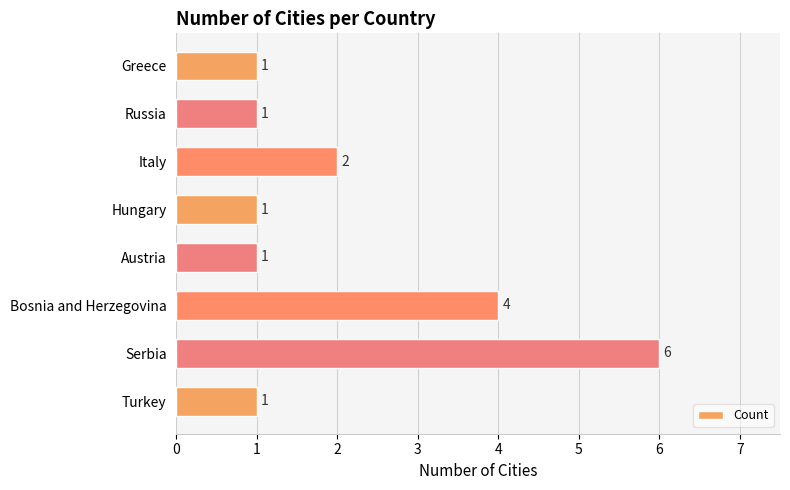

What is the ratio of the value at Greece to the value at Italy?

0.5